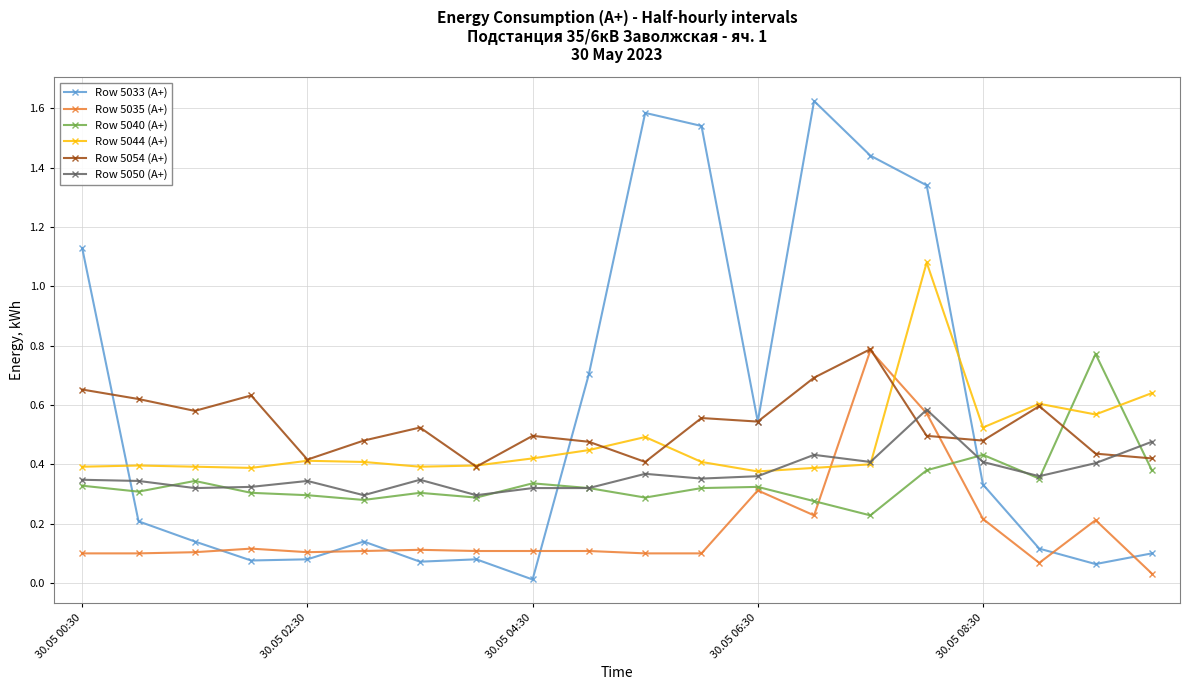

Which series ends up on top after the final intersection of Row 5033 (А+) and Row 5040 (А+)?

Row 5040 (А+)